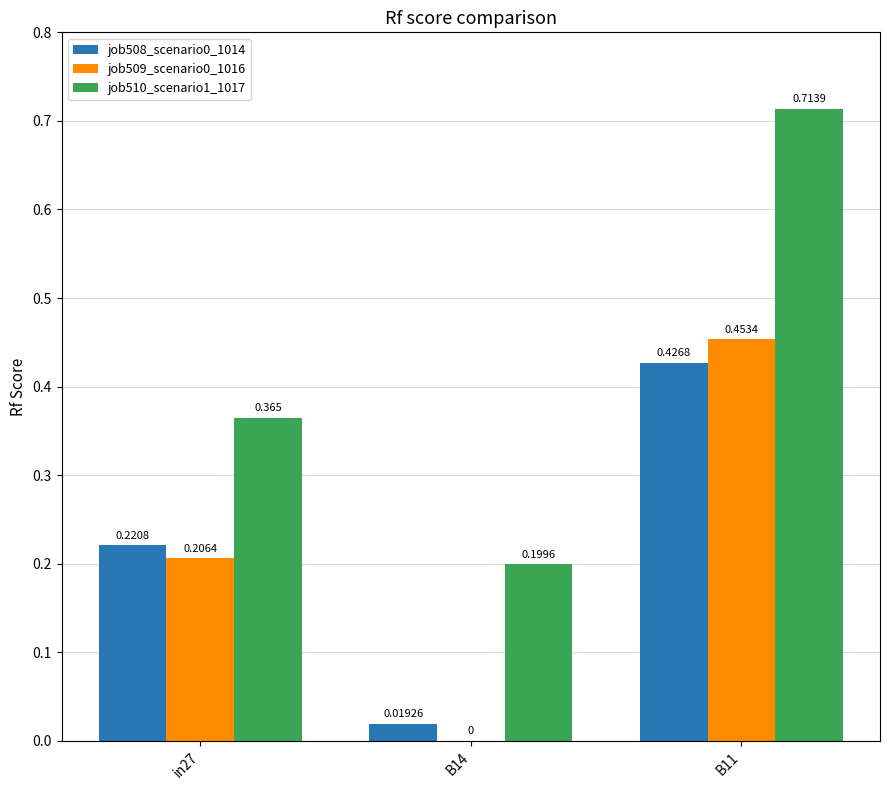

At which label is job510_scenario1_1017 closest to 0?

B14